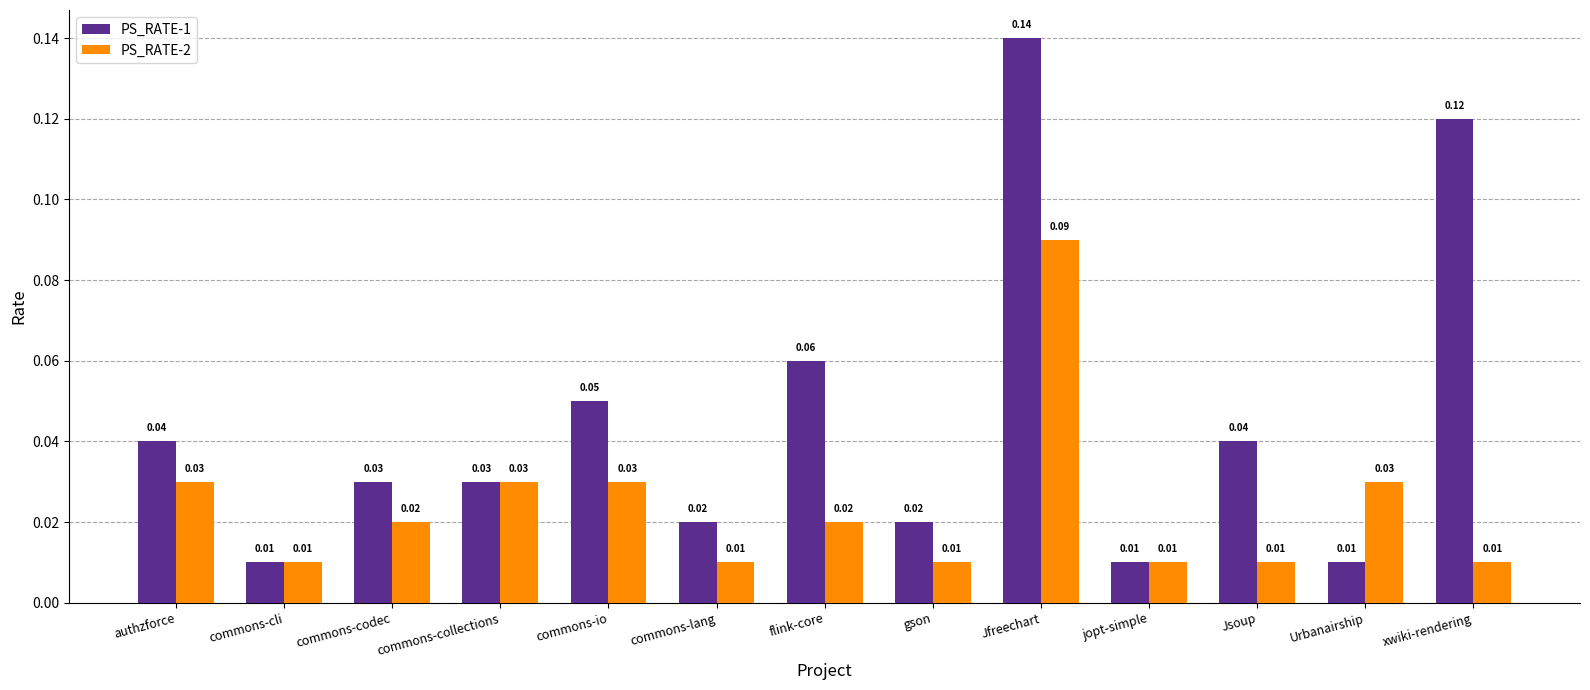

What position from the left is commons-lang?

6